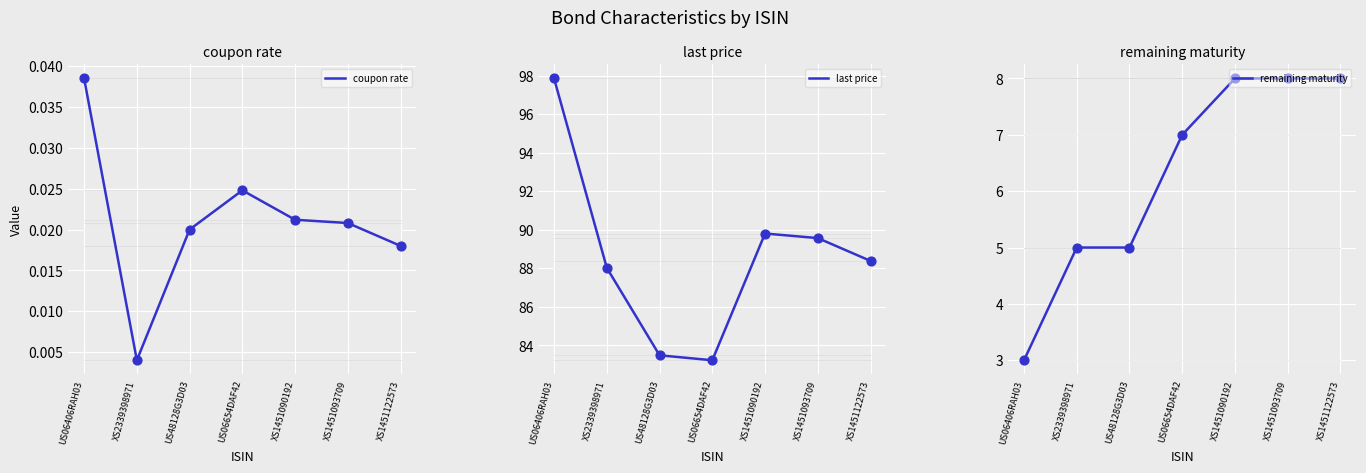

What are all the series names shown in the legend?

coupon rate, last price, remaining maturity